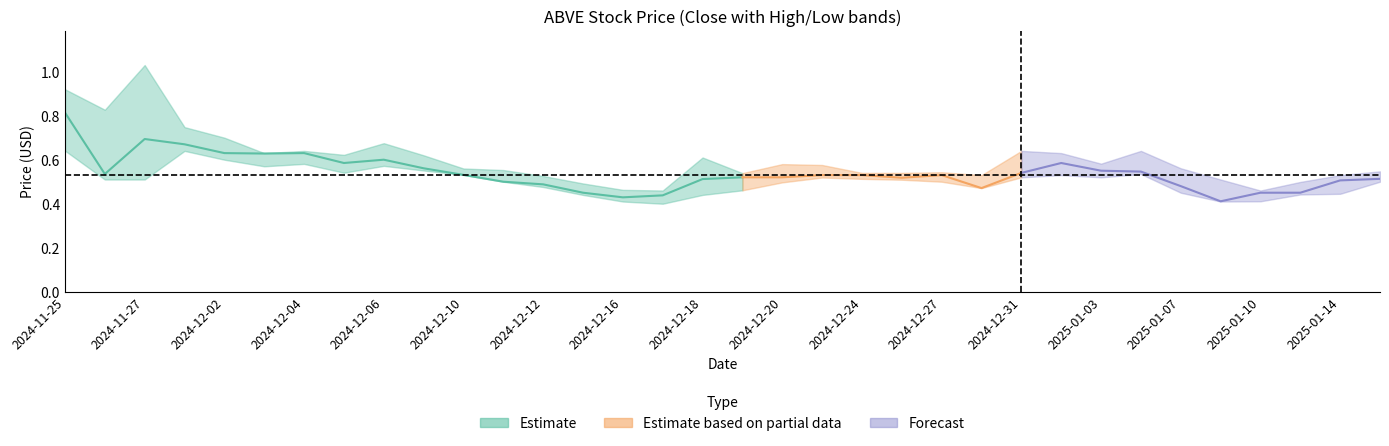

What is the average value of the close series?

0.5